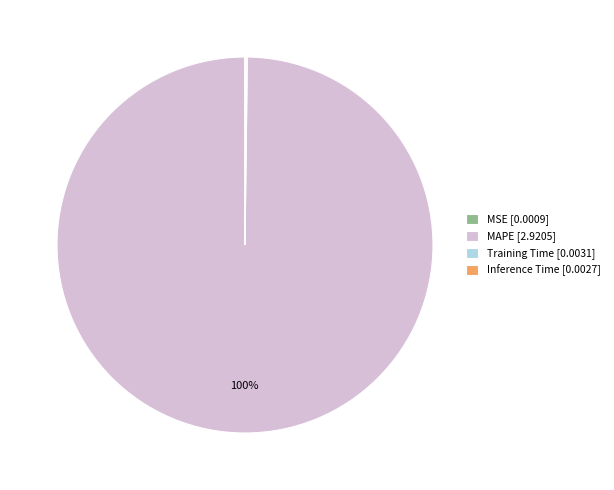

True or false: MAPE [2.9205] accounts for 100% of the total.

True